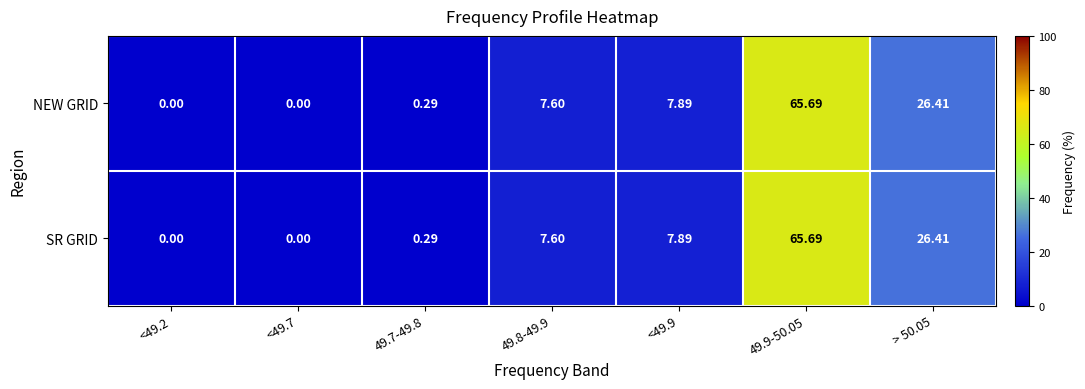

Is the value of NEW GRID at 49.9-50.05 greater than the value of SR GRID at > 50.05?

Yes